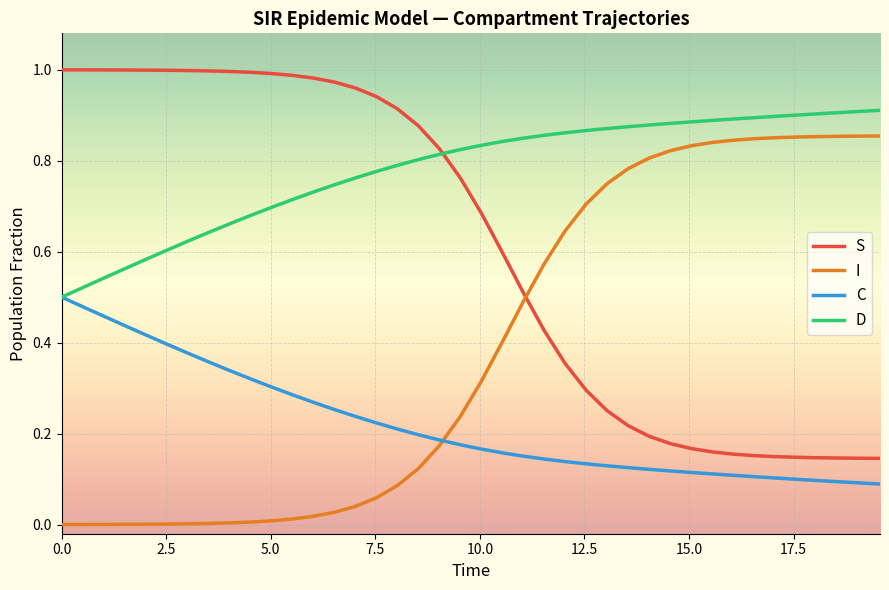

How many times do I and C cross each other?

1